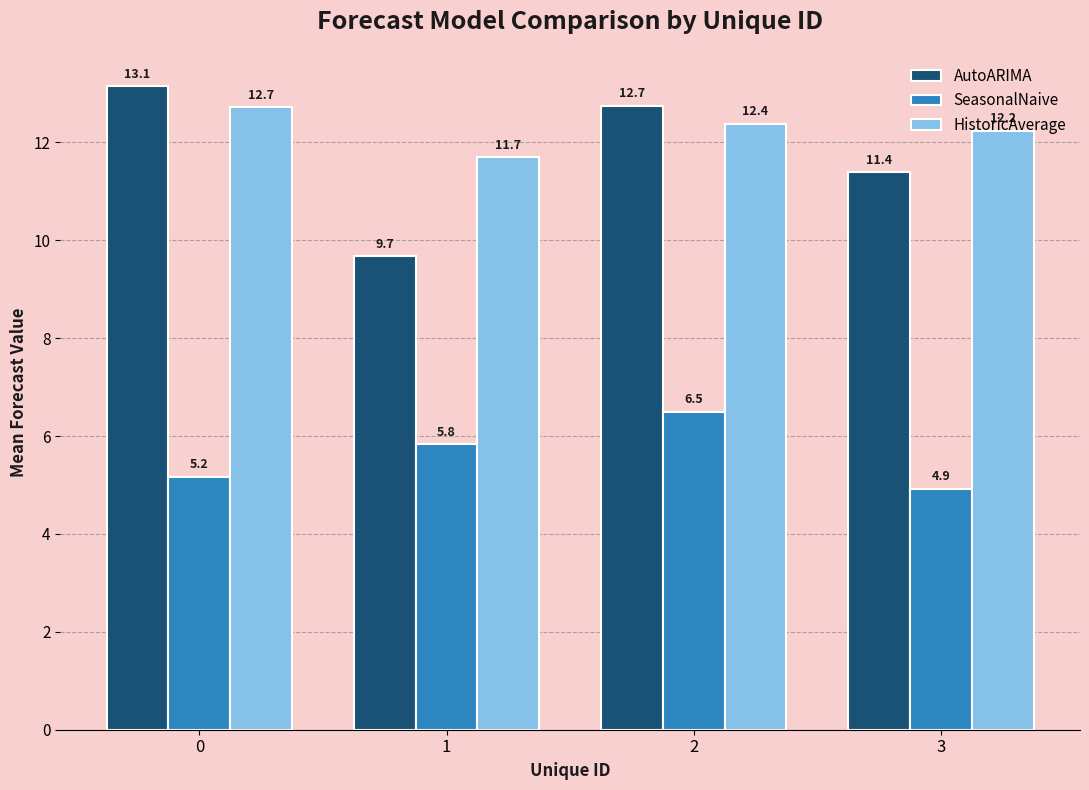

What is the difference between the second highest and minimum values in the SeasonalNaive series?

0.9